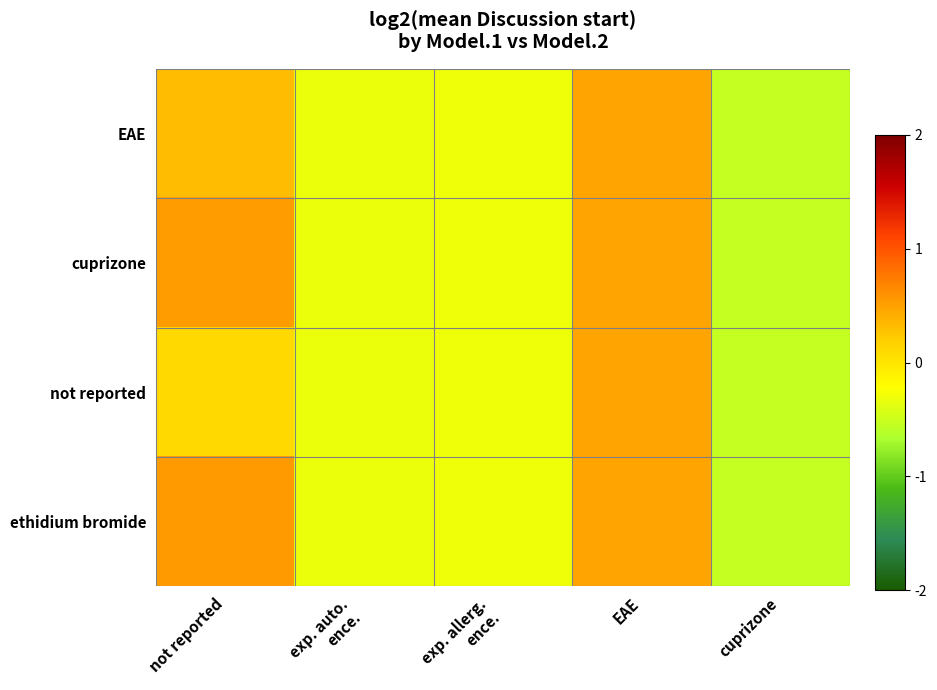

At which category does the chart reach its peak across all series?

not reported